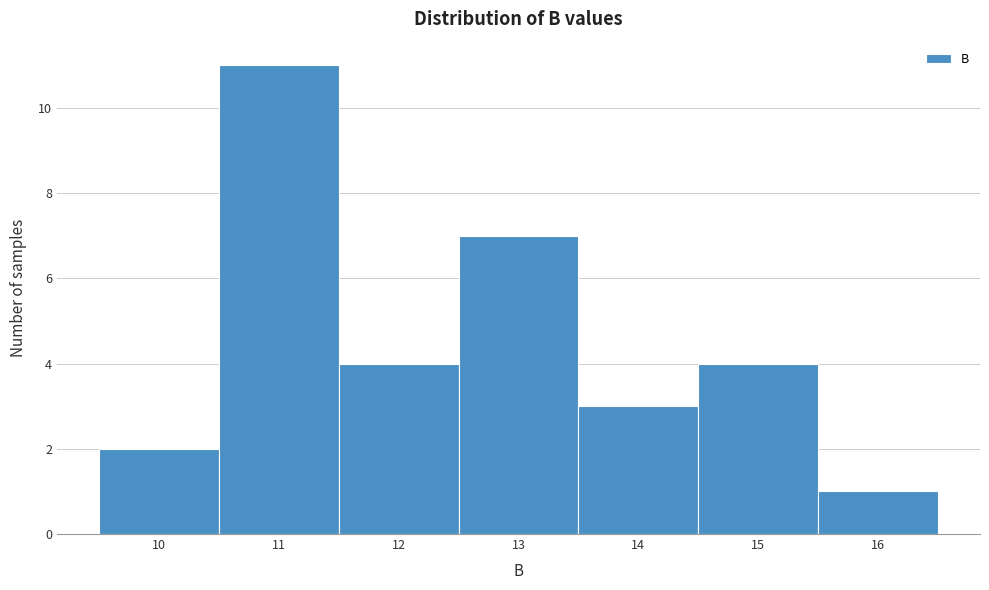

Reading left to right, transcribe this chart: for each bar, give the range it covers on the x-axis and its height. The values are not printed on the chart, so give them approximately, as read against the axis.

9.5 to 10.5: 2
10.5 to 11.5: 11
11.5 to 12.5: 4
12.5 to 13.5: 7
13.5 to 14.5: 3
14.5 to 15.5: 4
15.5 to 16.5: 1